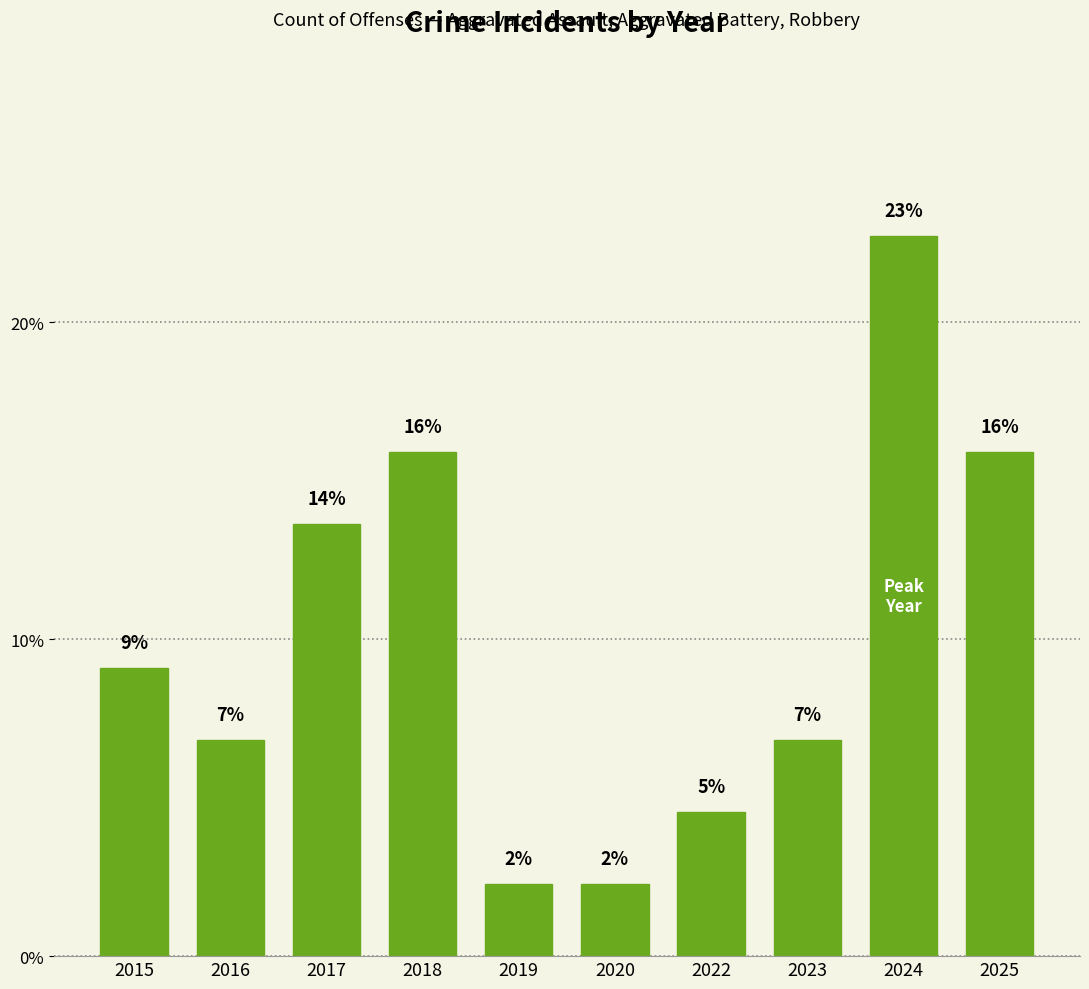

Read the value at 2022.

4.5